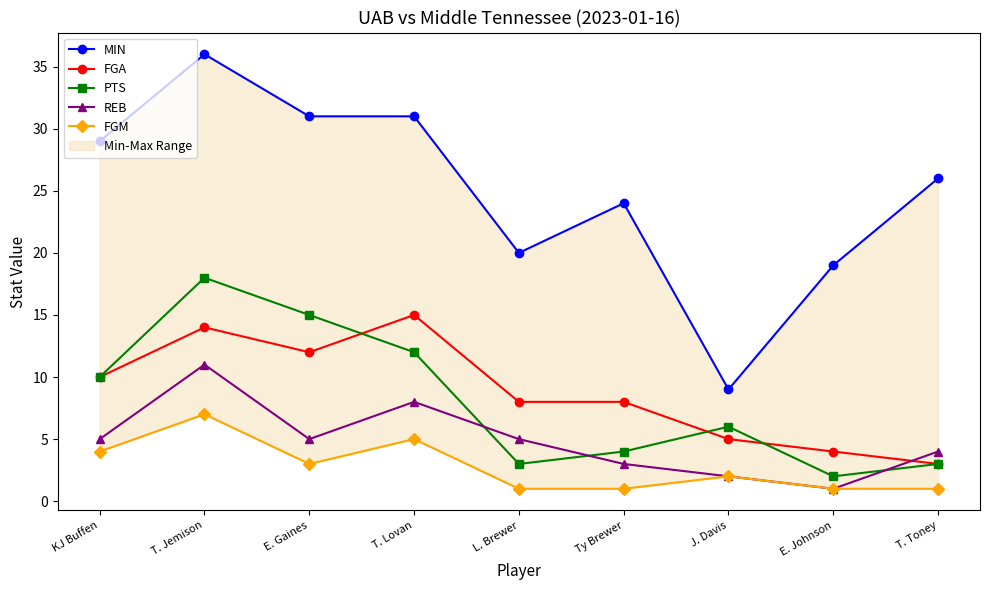

What is the difference between the second highest and second lowest values in the MIN series?

12